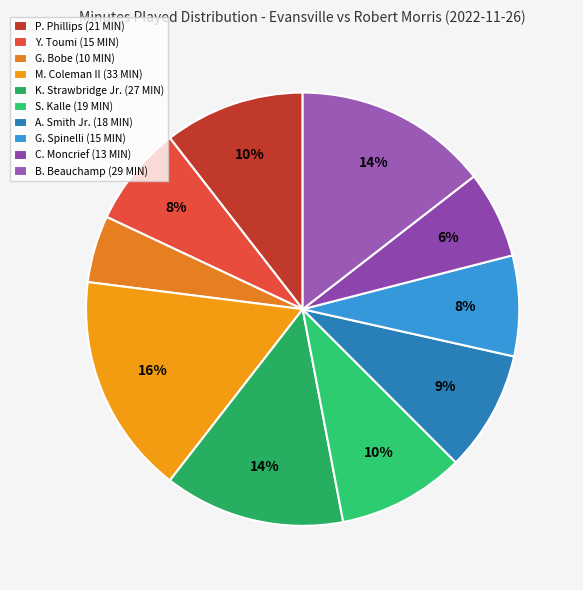

Rank the categories by value from highest to lowest.

M. Coleman II, B. Beauchamp, K. Strawbridge Jr., P. Phillips, S. Kalle, A. Smith Jr., Y. Toumi, G. Spinelli, C. Moncrief, G. Bobe